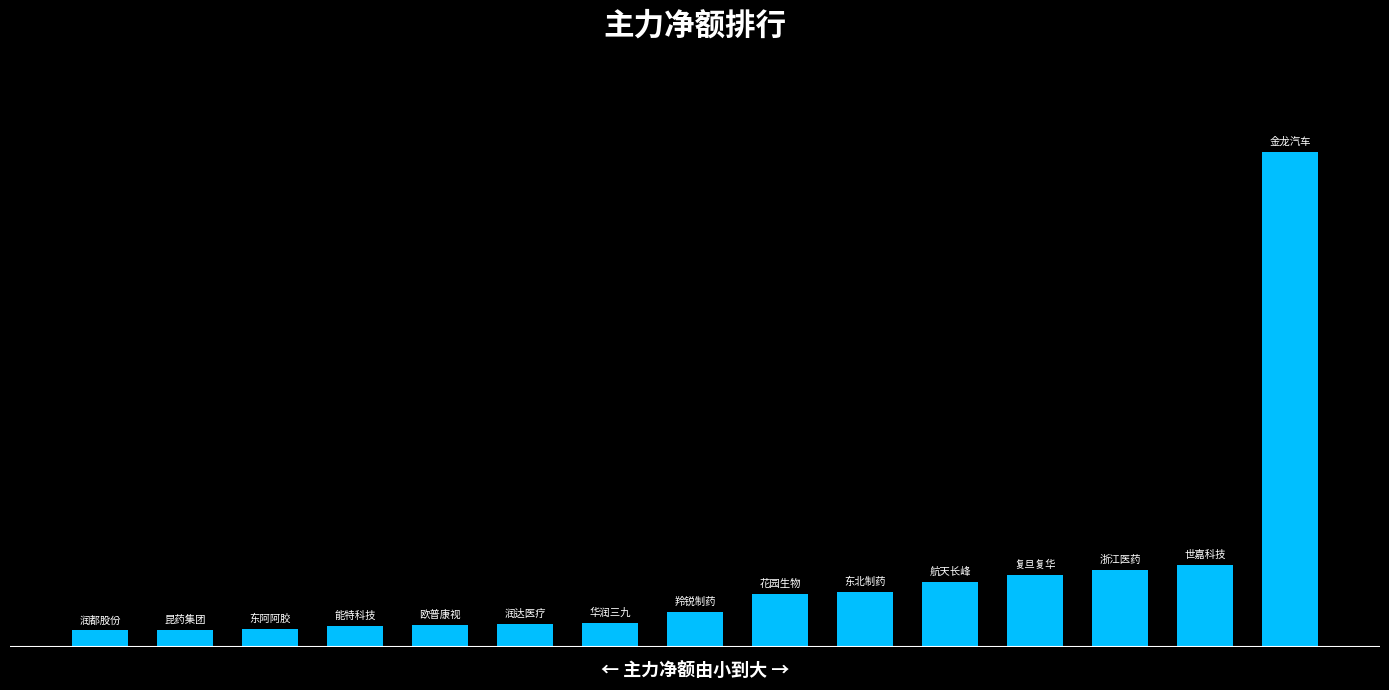

What is the value of the 15th bar from the left?

319751760